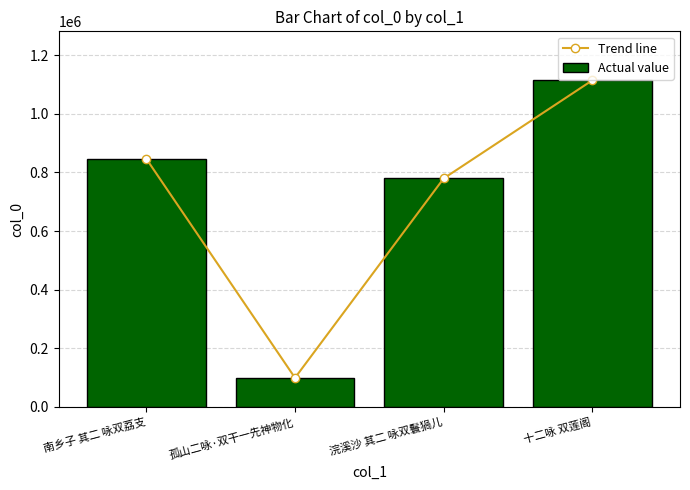

What is the label of the 4th bar from the left?

十二咏 双莲阁